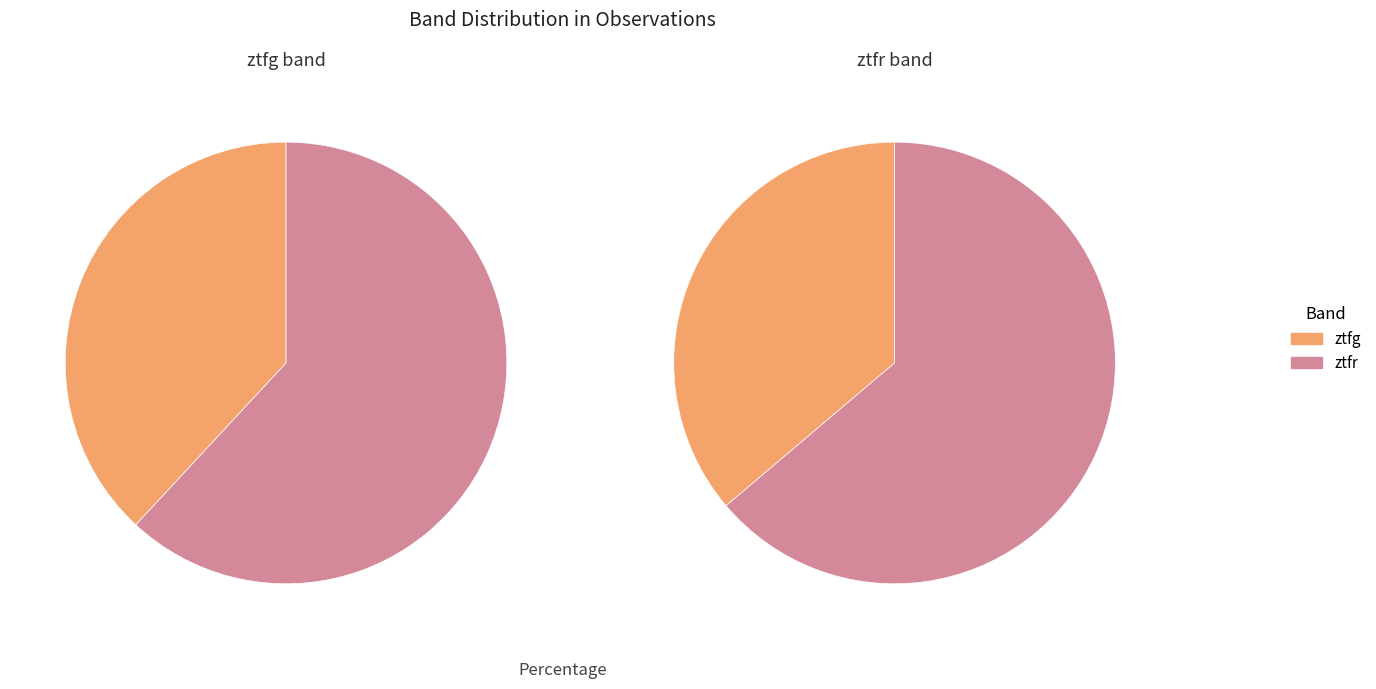

To the nearest percent, what is the difference between the largest and smallest slice percentages?

24%